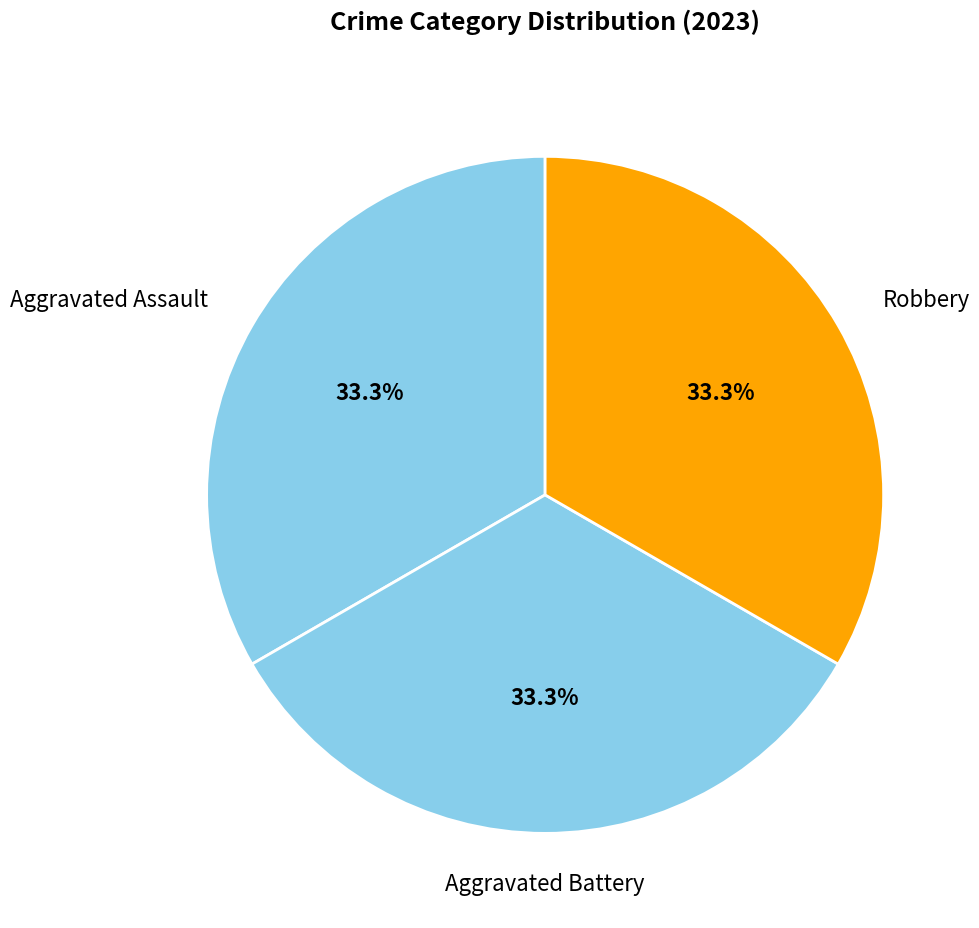

How many segments does this pie chart have?

3